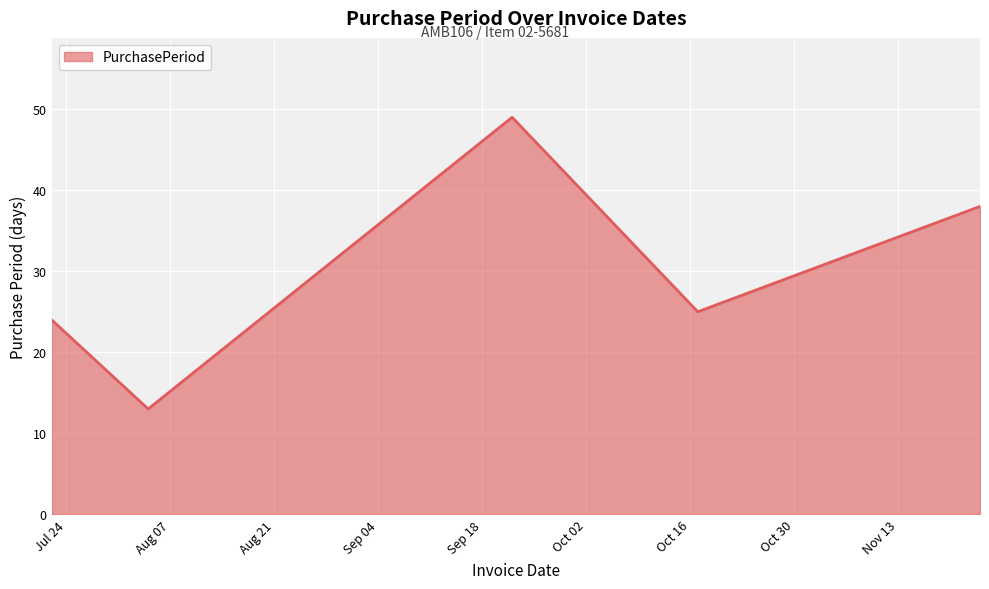

What is the minimum value shown in the chart?

13